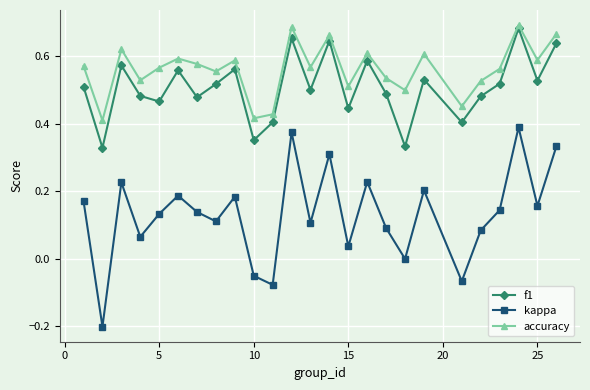

True or false: f1 and kappa intersect in this chart.

False